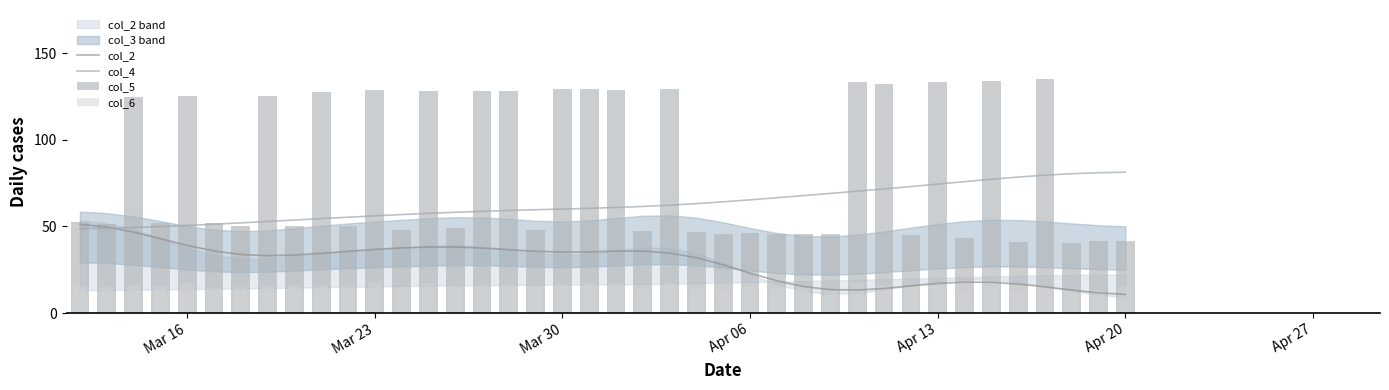

At which category is the sum across all series the highest?

34